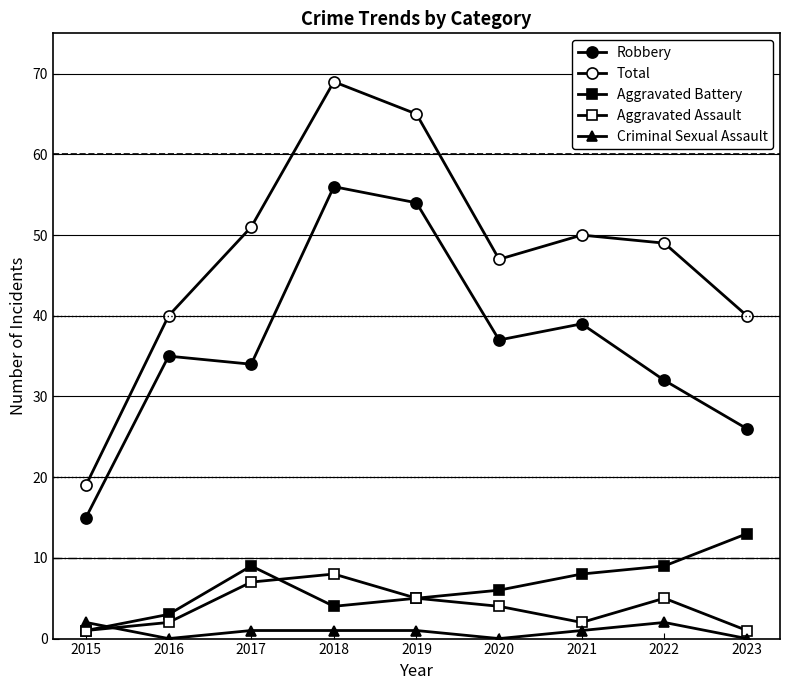

What is the total value across all series at 2017?

102